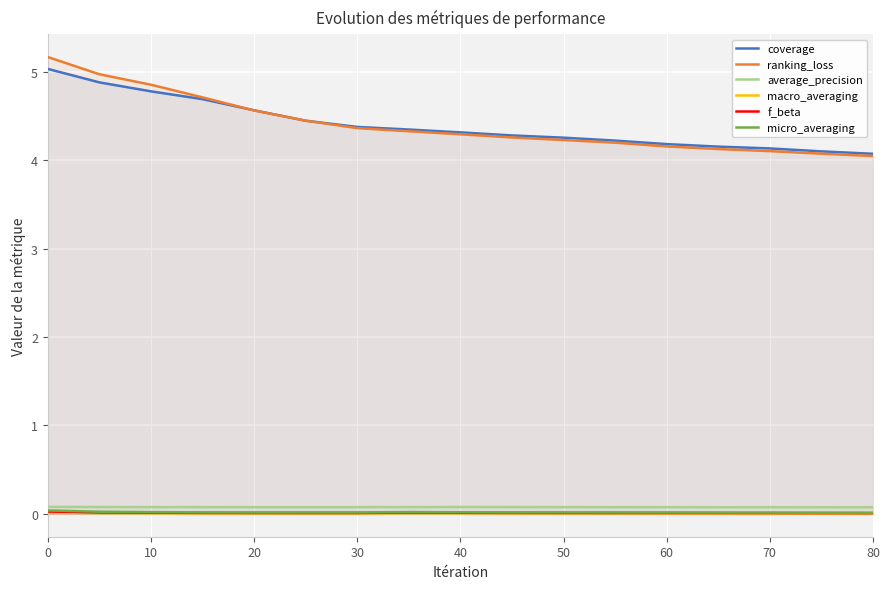

List the series in order of their peak value, highest first.

ranking_loss, coverage, average_precision, micro_averaging, f_beta, macro_averaging